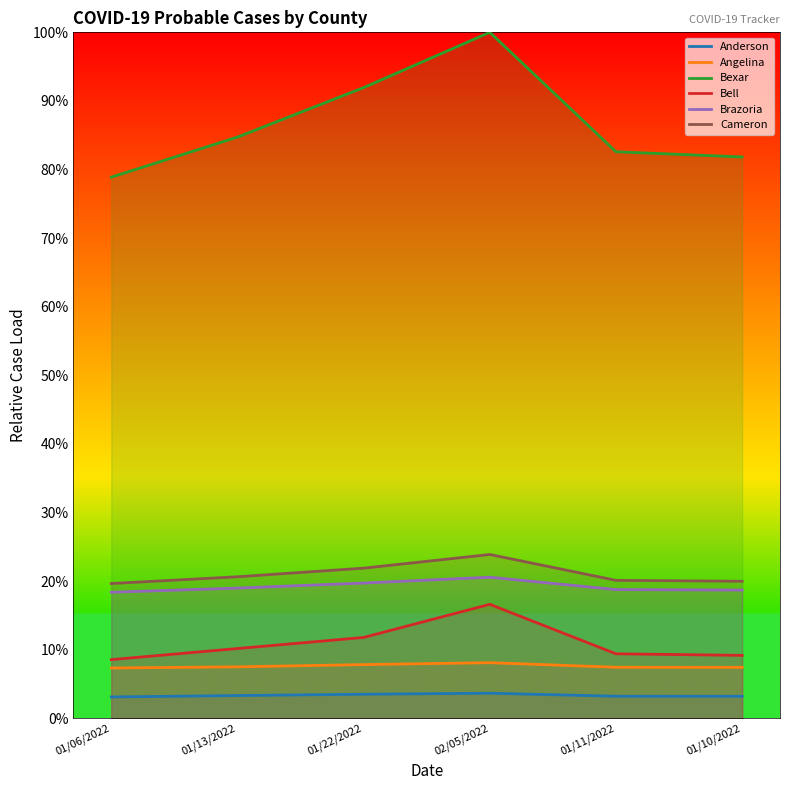

How many lines are shown in the chart?

6